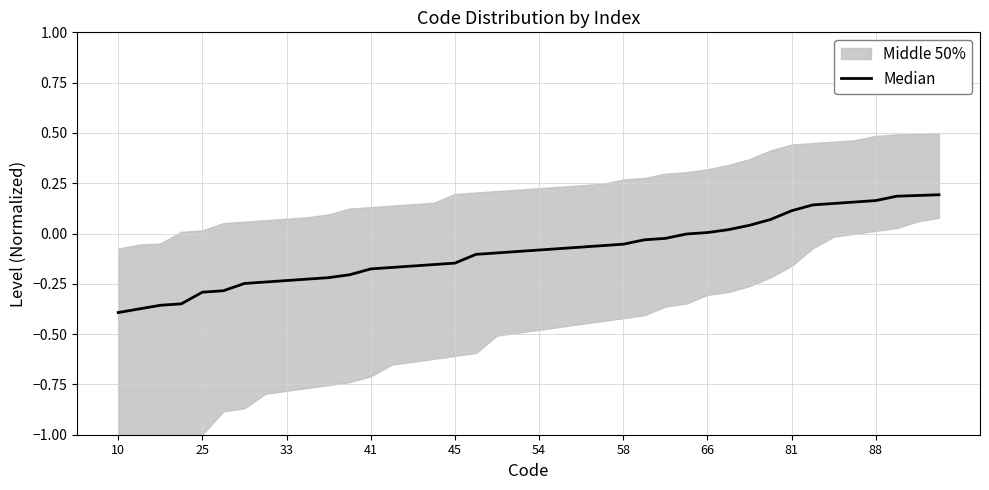

What is the label of the 30th point from the left?

29